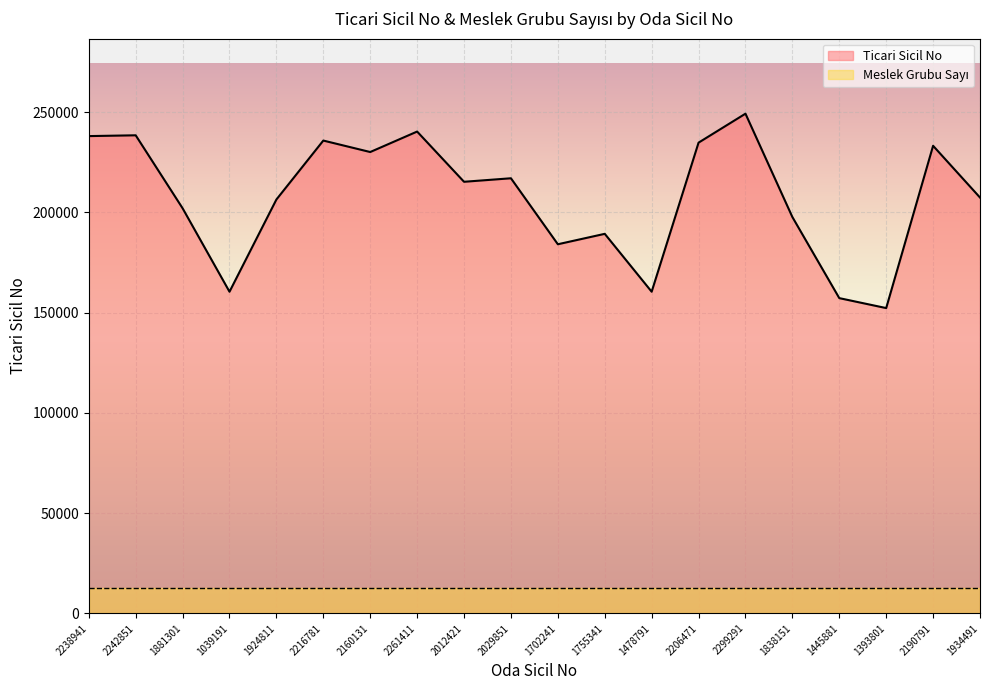

What position from the right is 2160131?

14